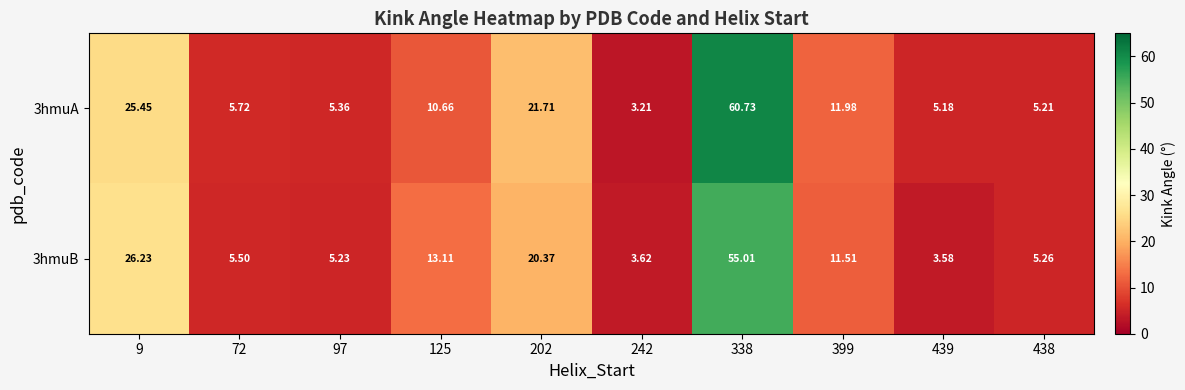

Is the value of 3hmuA at 9 greater than the value of 3hmuB at 202?

Yes